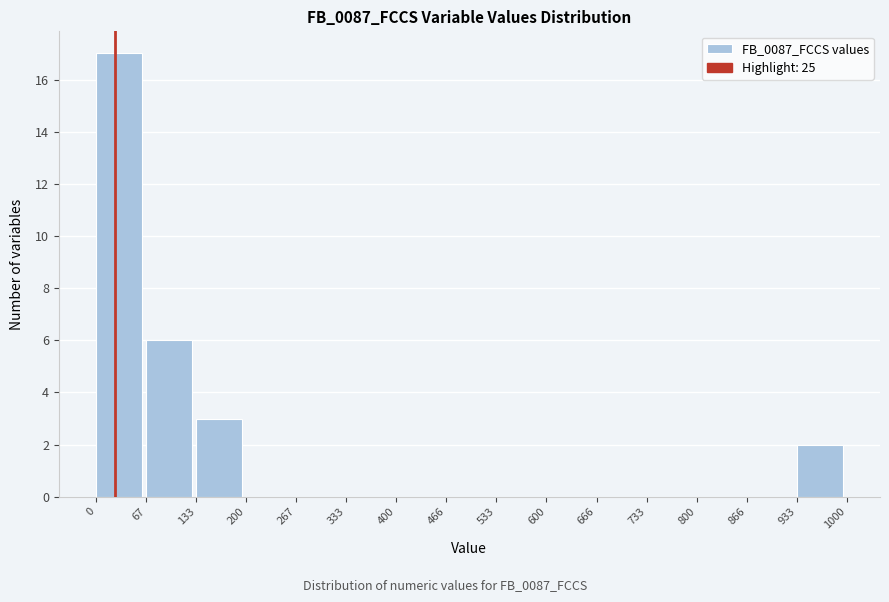

Over which range of the x-axis is the bar tallest?

0 to 67